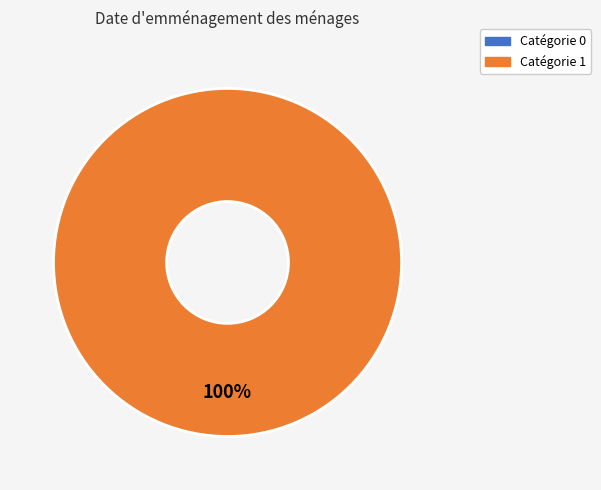

True or false: 0 accounts for 10% of the total.

False